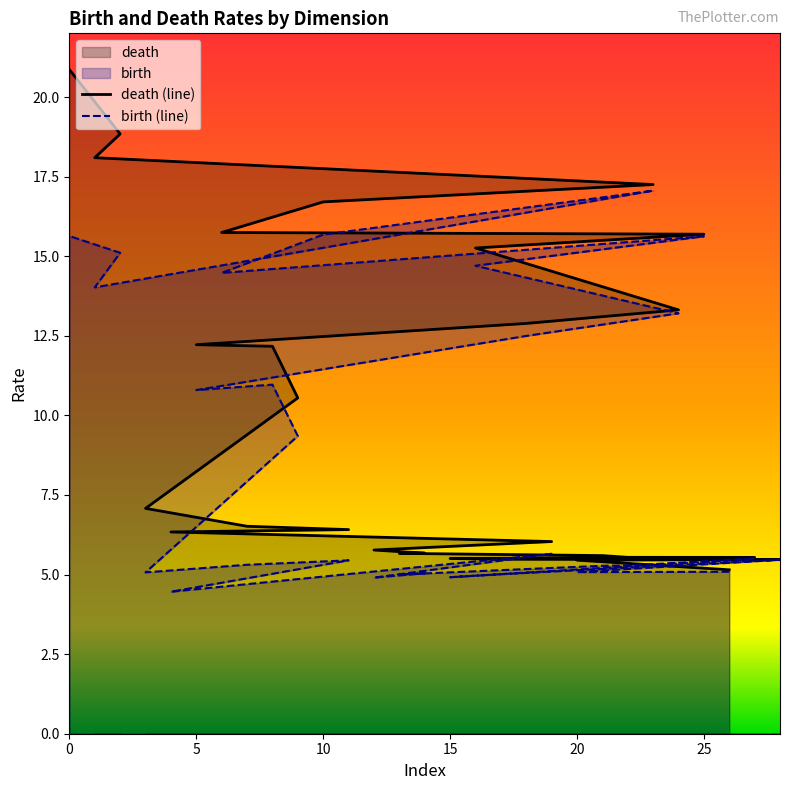

The birth (line) series shows 2.6 at 0. True or false?

False